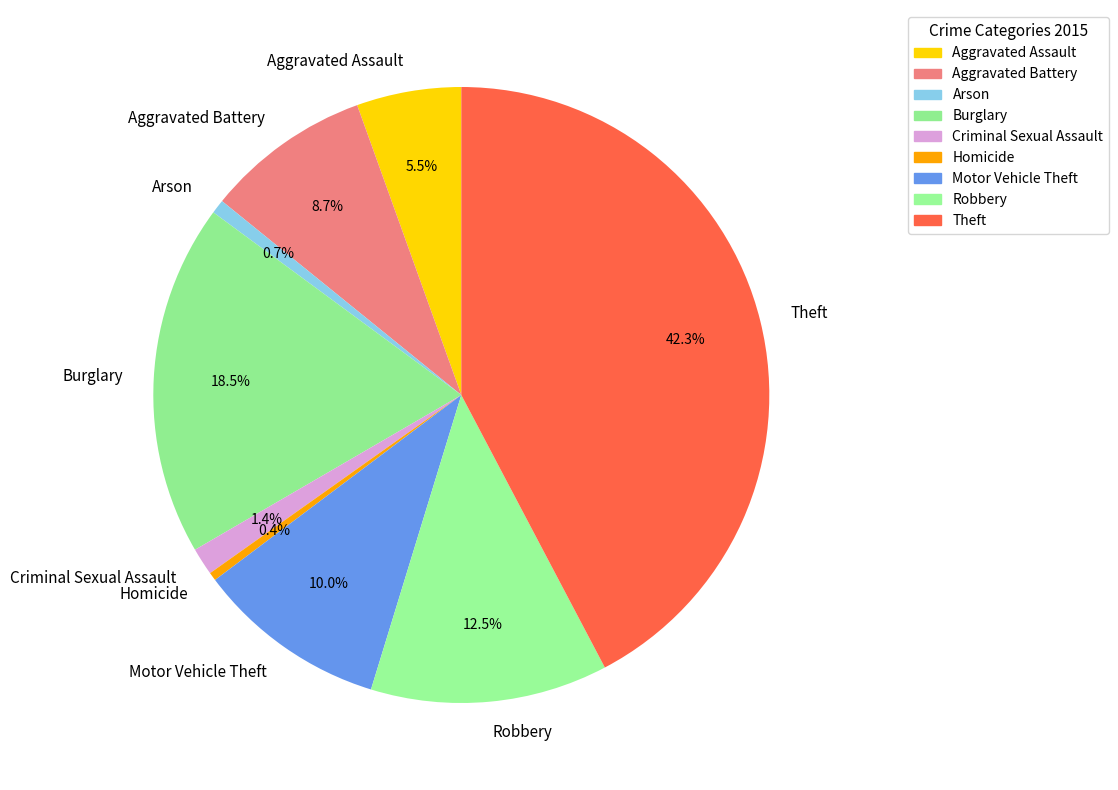

Does Arson represent more than half of the total?

No